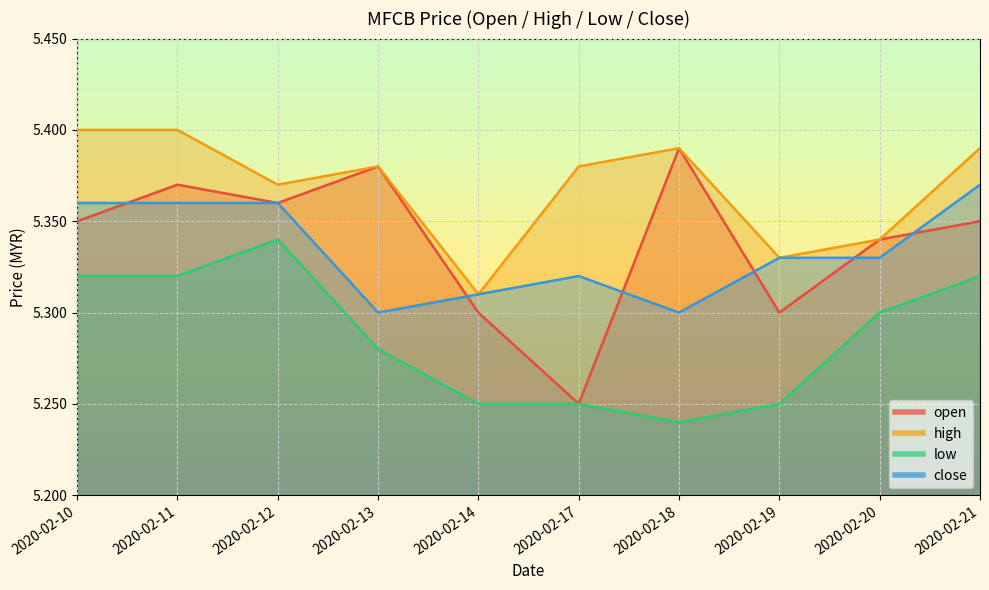

List the series in order of their peak value, highest first.

high, open, close, low